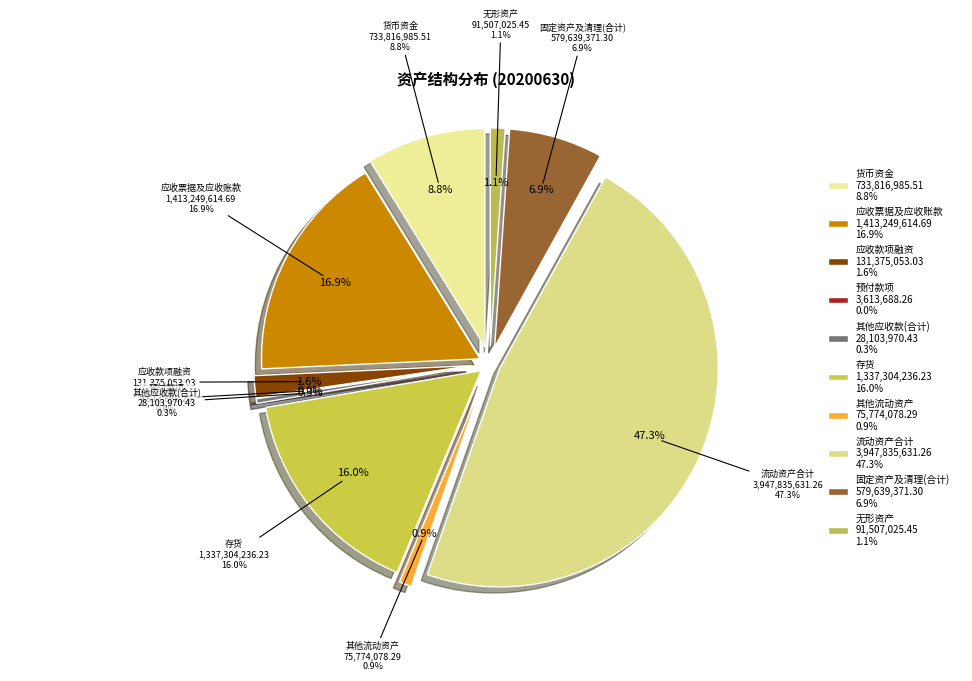

Does 货币资金 account for over 50% of the chart?

No